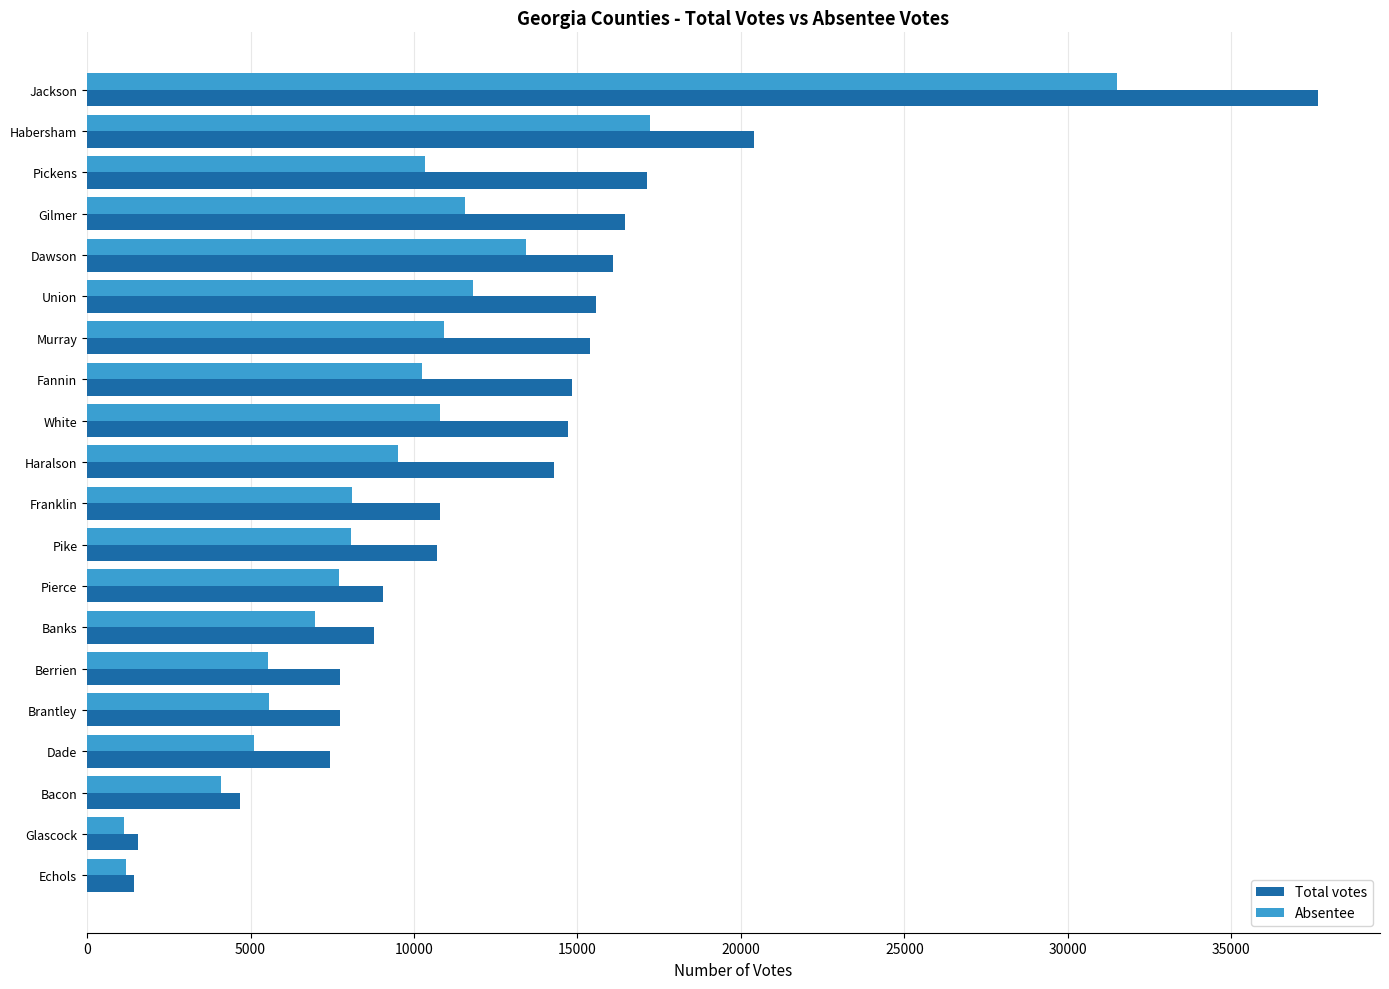

Which label corresponds to the largest value in the chart?

Jackson